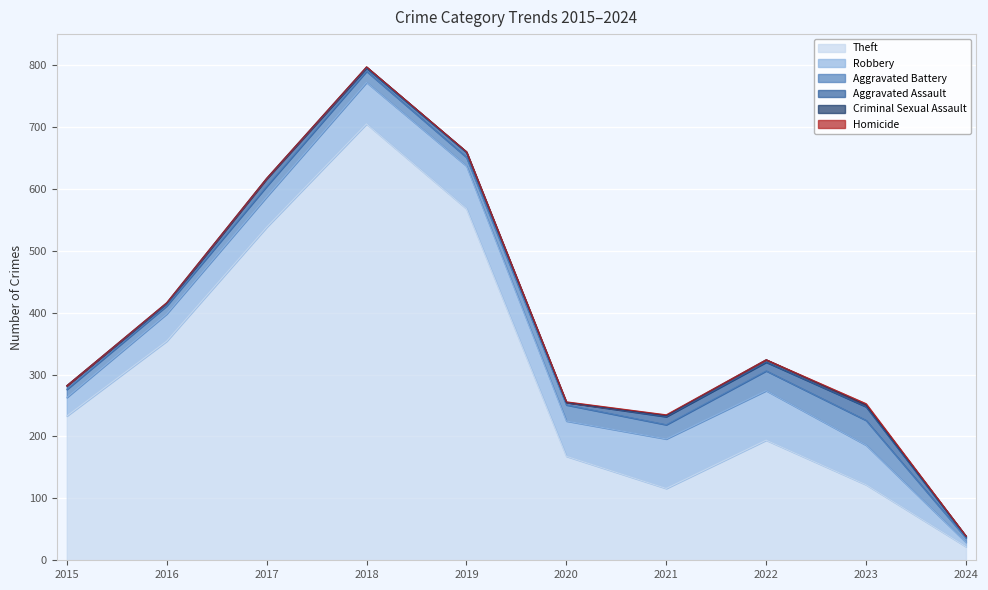

Rank the series at 2018 from lowest to highest value.

Homicide, Criminal Sexual Assault, Aggravated Assault, Aggravated Battery, Robbery, Theft